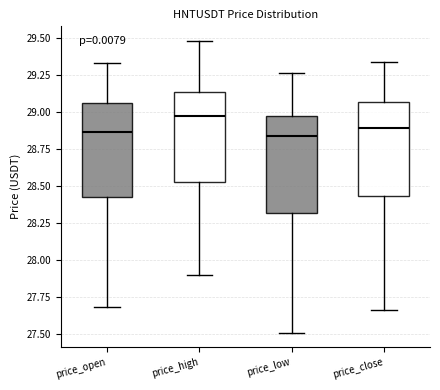

Reading left to right, transcribe this box plot: for each box, give where its median line is, the range the box spans, and where its two whiskers end, as read against the y-axis. The values are not printed on the chart, so give them approximately, as read against the axis.

price_open: median 28.85, box 28.45 to 29.05, whiskers 27.70 to 29.35
price_high: median 29.00, box 28.55 to 29.15, whiskers 27.90 to 29.50
price_low: median 28.85, box 28.30 to 29.00, whiskers 27.50 to 29.25
price_close: median 28.90, box 28.45 to 29.05, whiskers 27.65 to 29.35